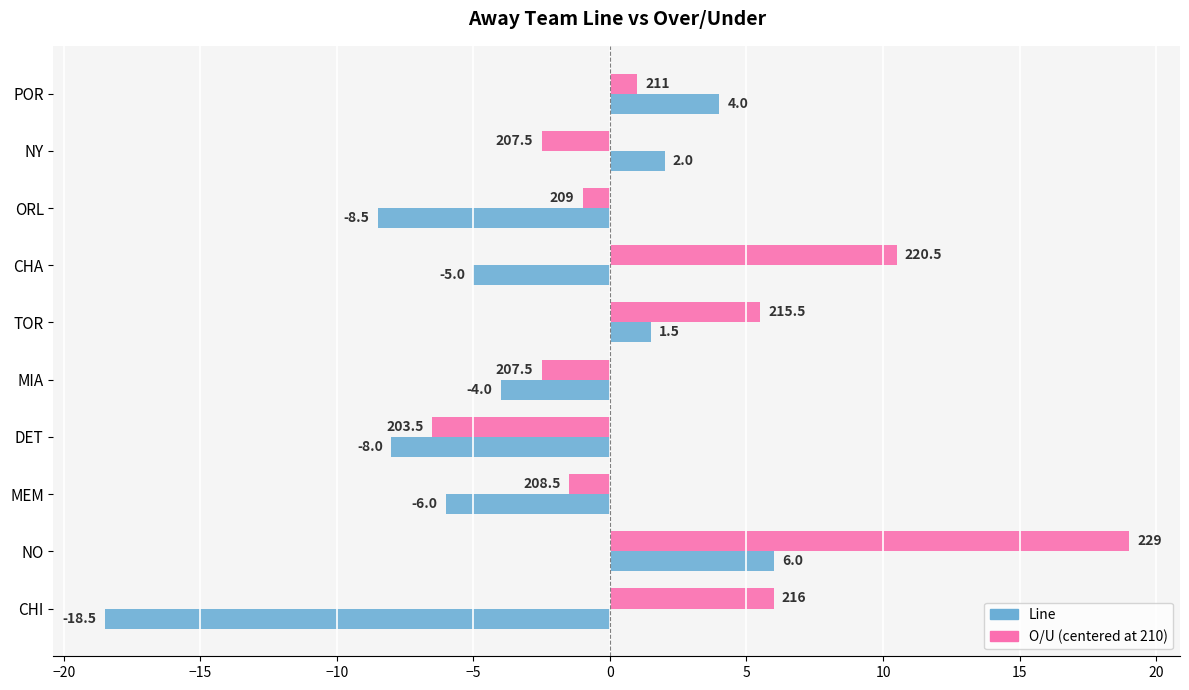

What is the sum of the Line values at CHI and ORL?

-27.0